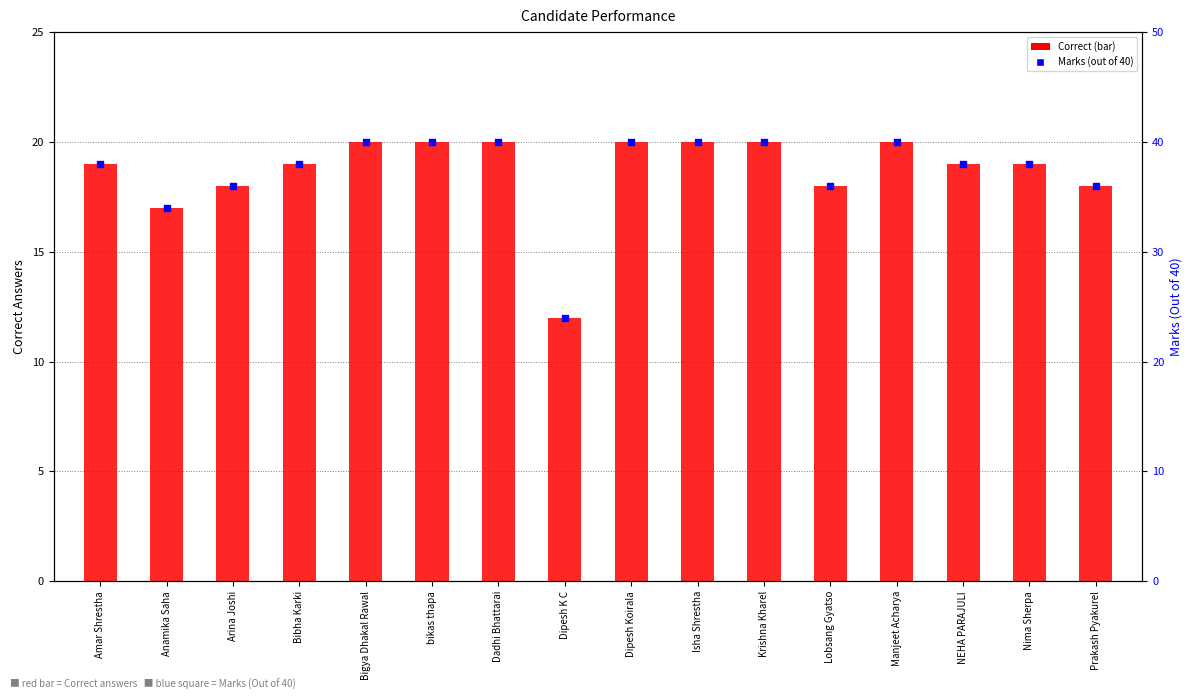

At how many categories does at least one series exceed 13?

16